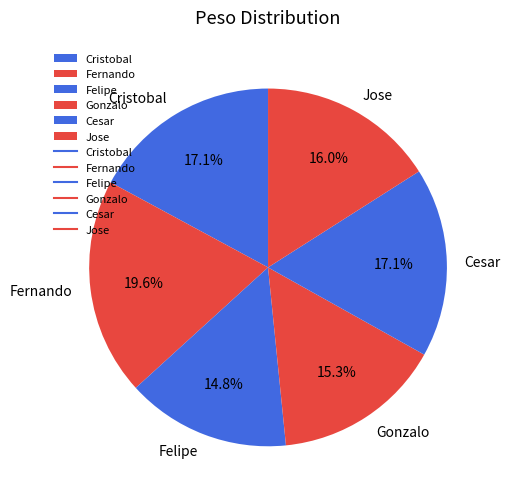

What percentage is the Cesar slice, to the nearest percent?

17%